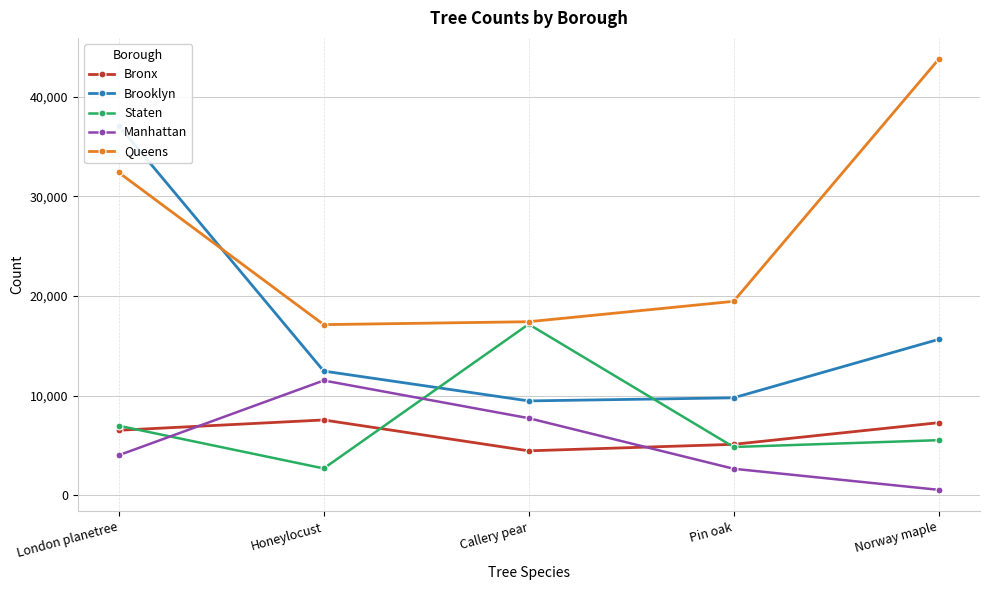

What is the spread (max minus min) of values at Norway maple?

43200